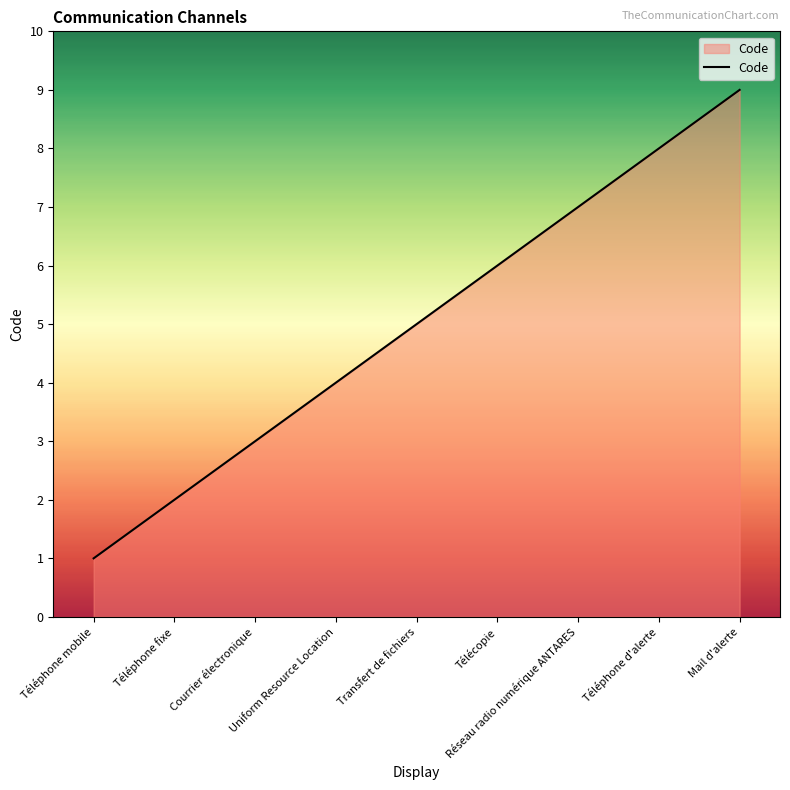

What is the greatest value displayed?

9